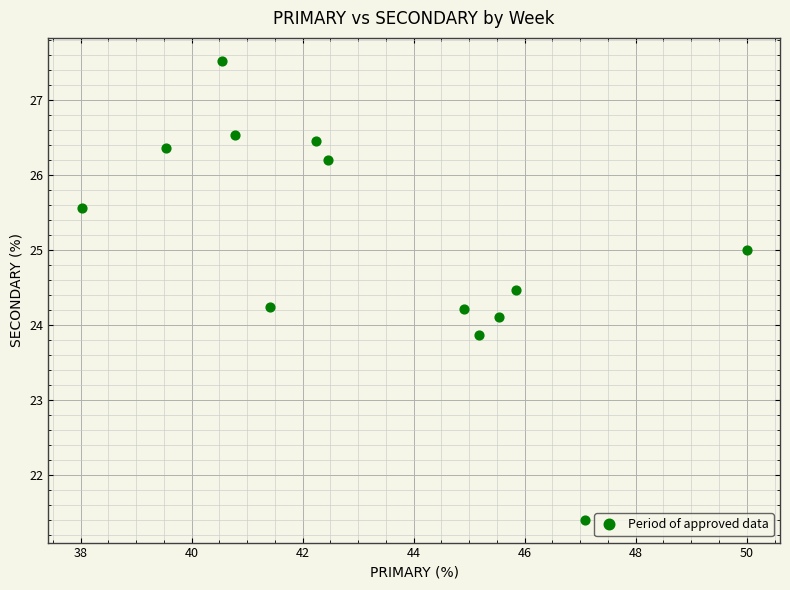

What is the range of X values (max minus min)?

12.0